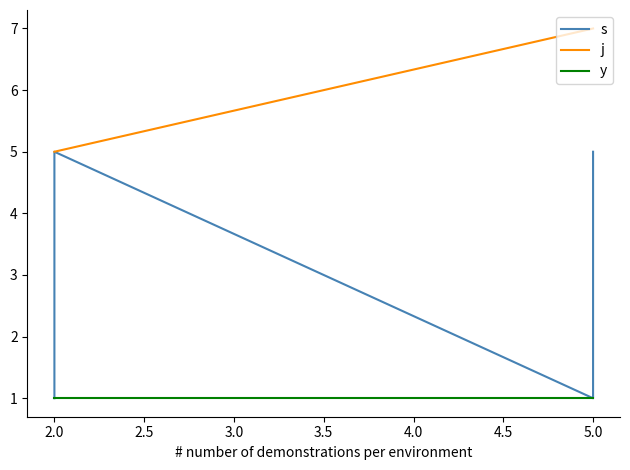

What is the lowest value of the j series?

5